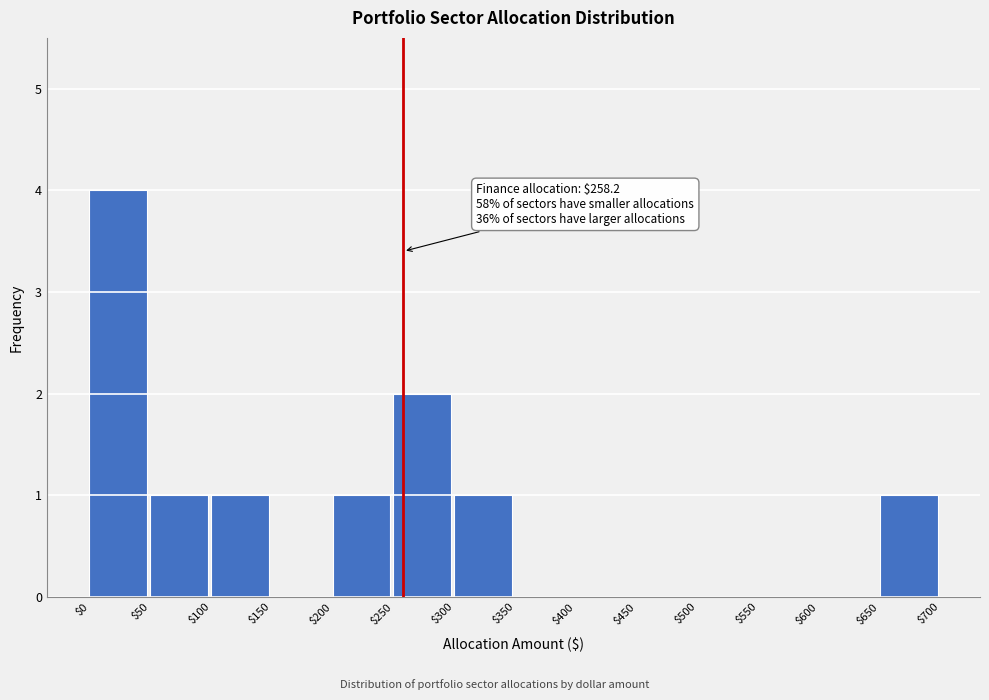

Over which range of the x-axis is the bar tallest?

$0 to $50